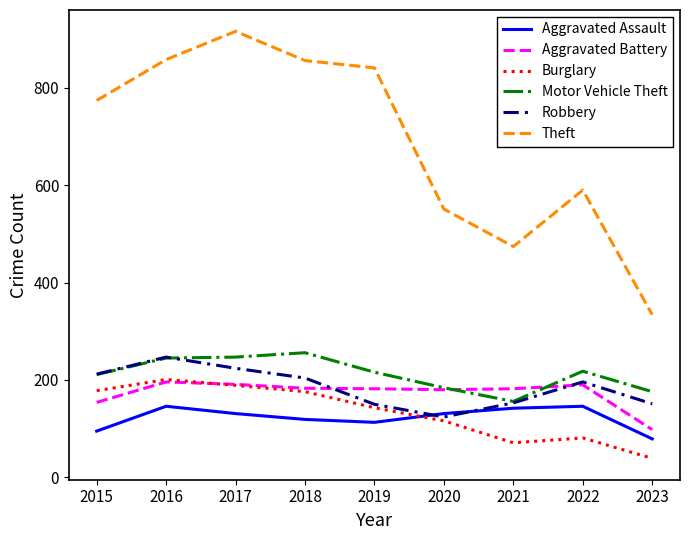

What are all the series names shown in the legend?

Aggravated Assault, Aggravated Battery, Burglary, Motor Vehicle Theft, Robbery, Theft